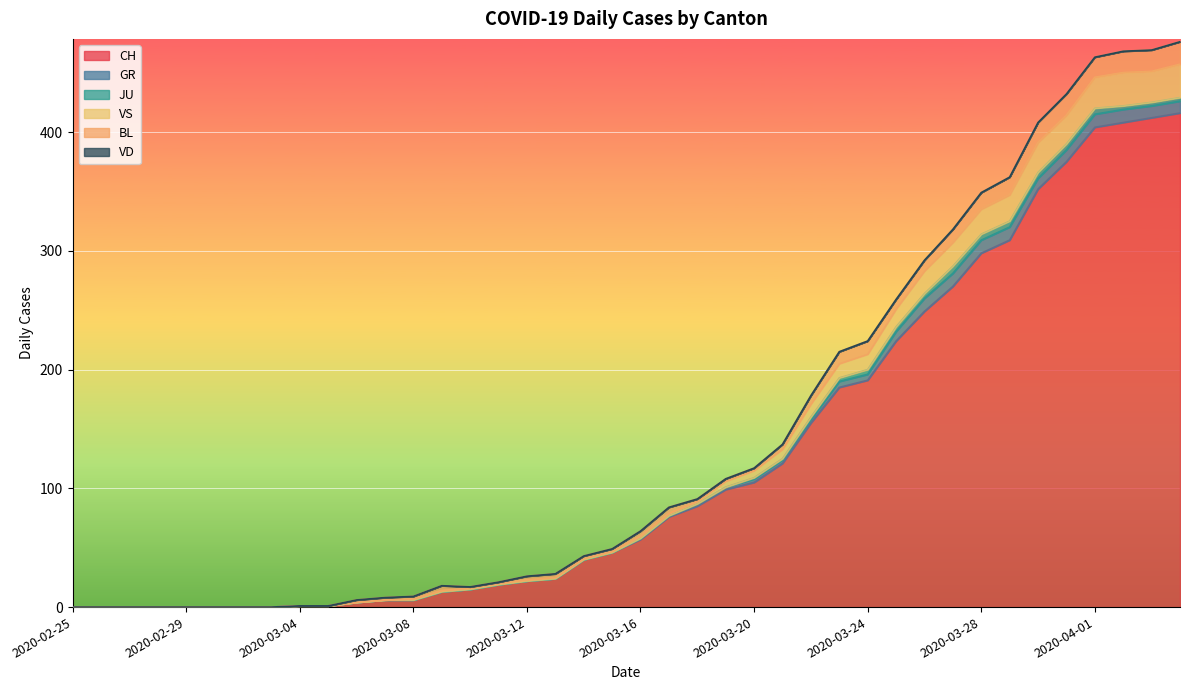

True or false: GR and VS intersect in this chart.

False